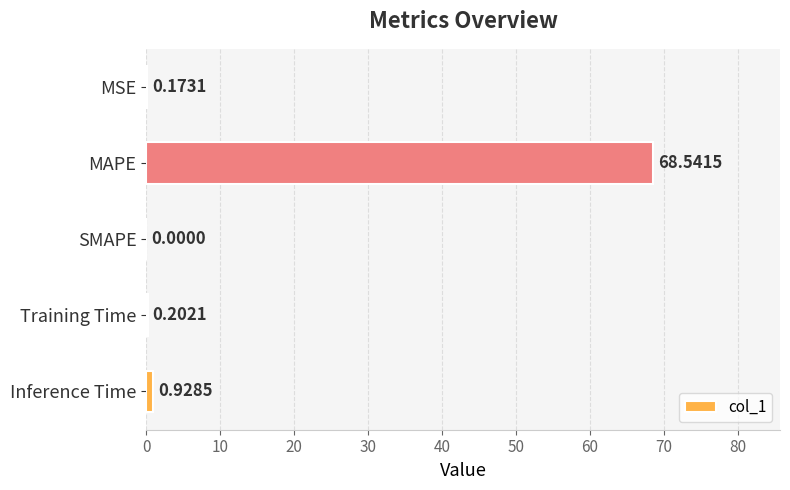

What is the sum of all values?

69.8